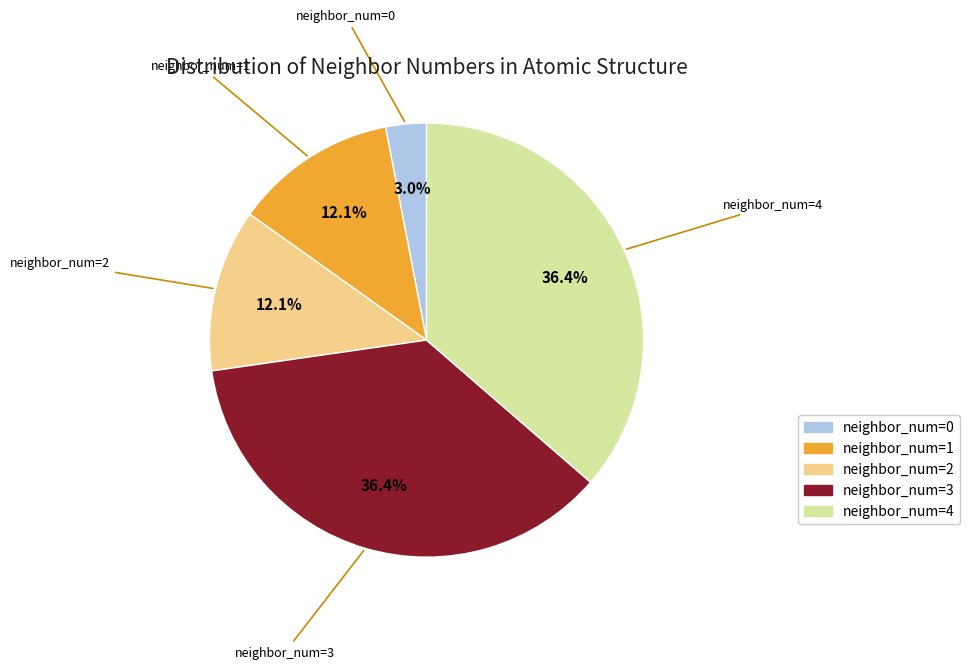

Does any single category account for the majority?

No